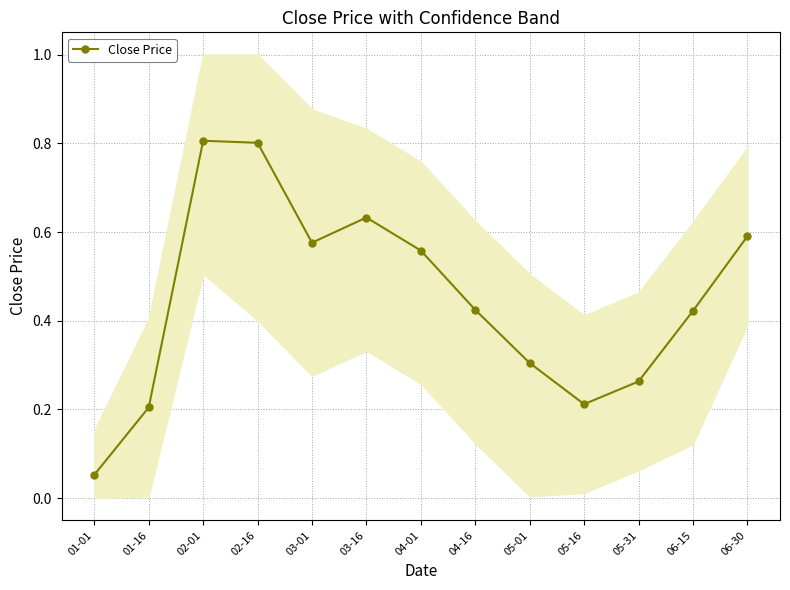

The chart shows a value of 0.2 at 04-01. True or false?

False